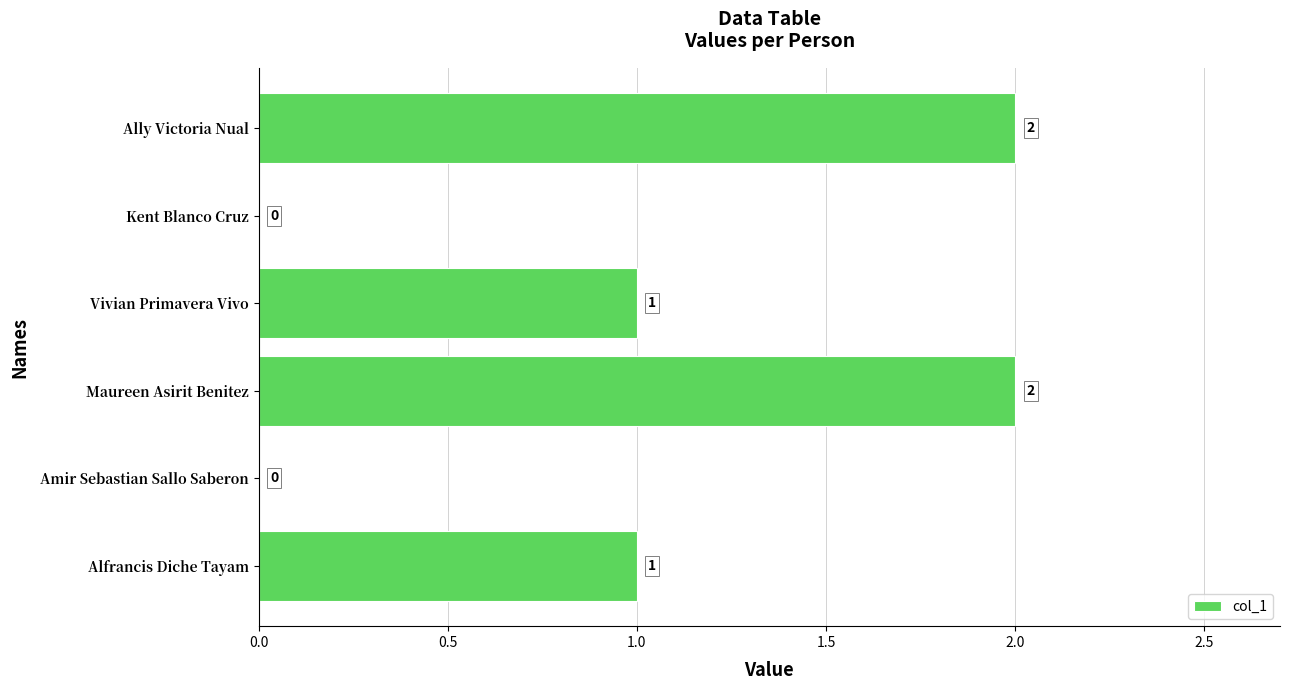

The value at Amir Sebastian Sallo Saberon is -1. True or false?

False